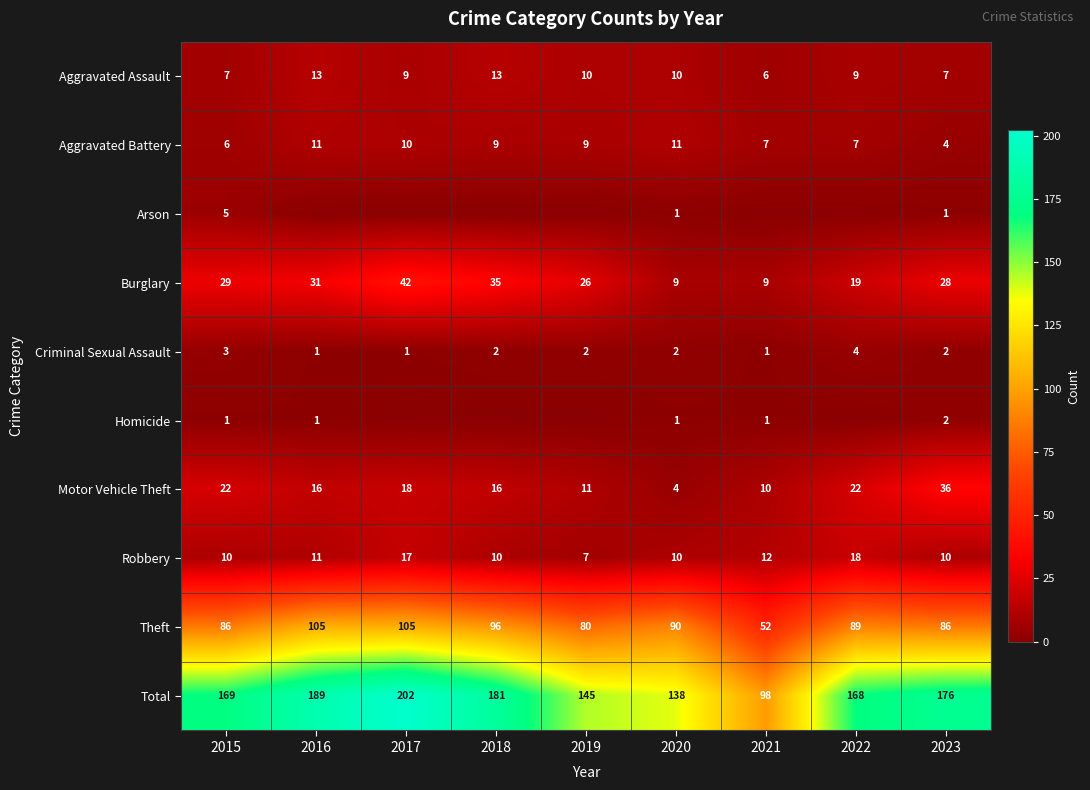

What is the spread (max minus min) of values at 2015?

168